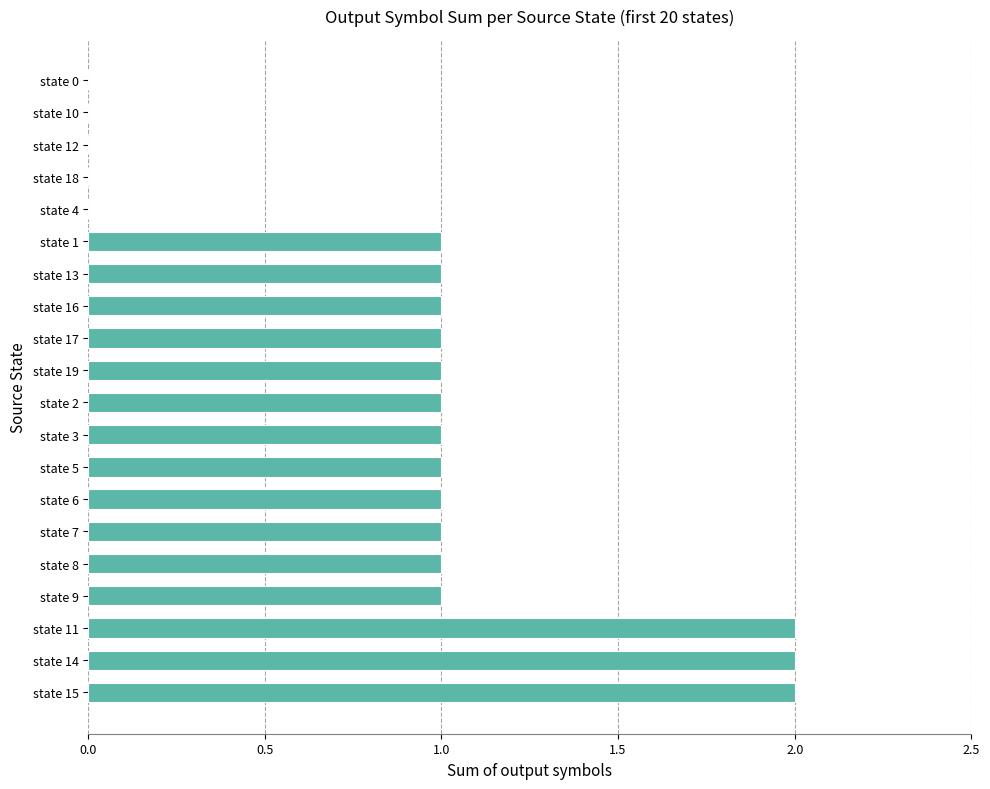

What is the sum of all values?

18